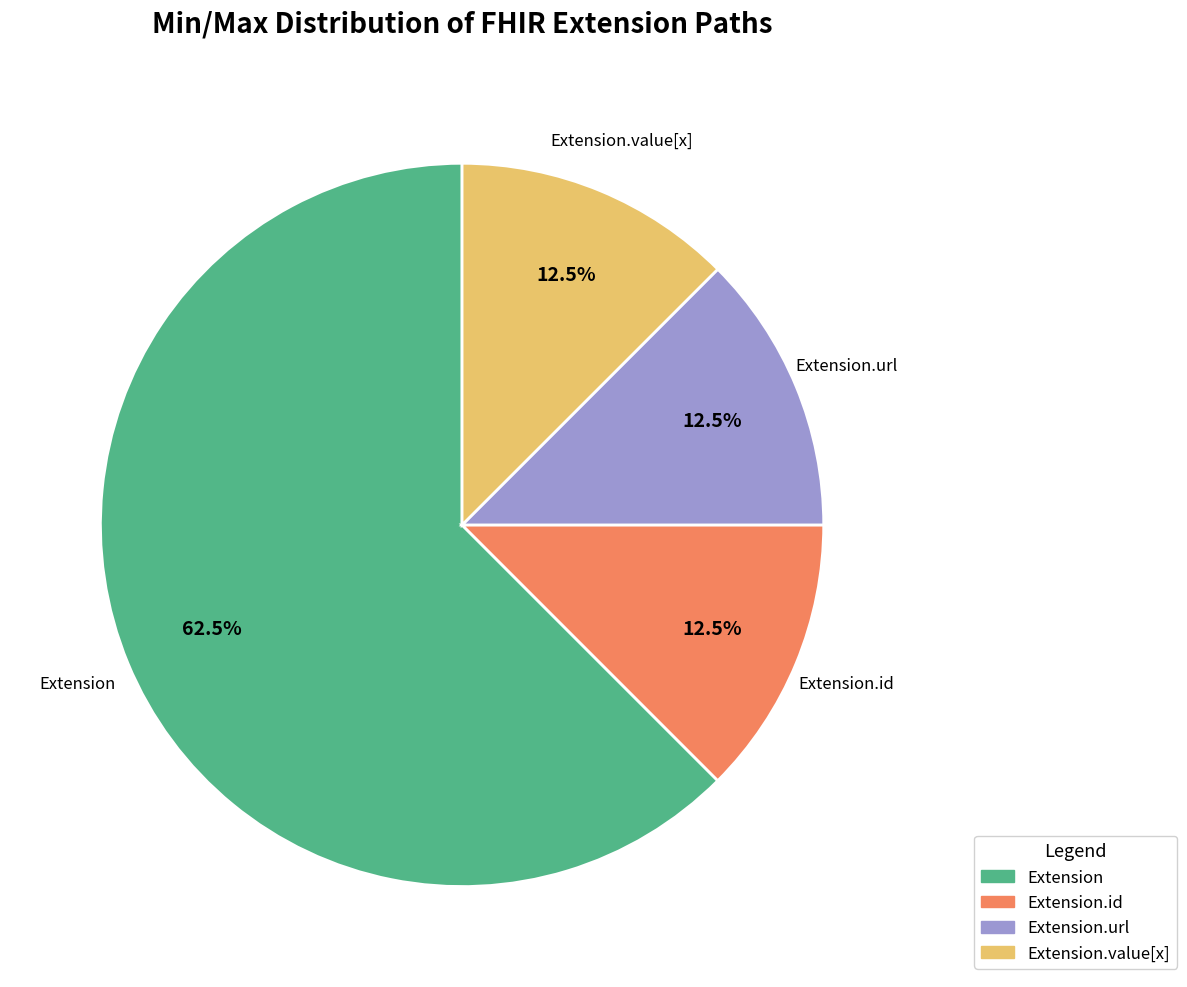

What percentage is NOT represented by Extension.id?

87.5%